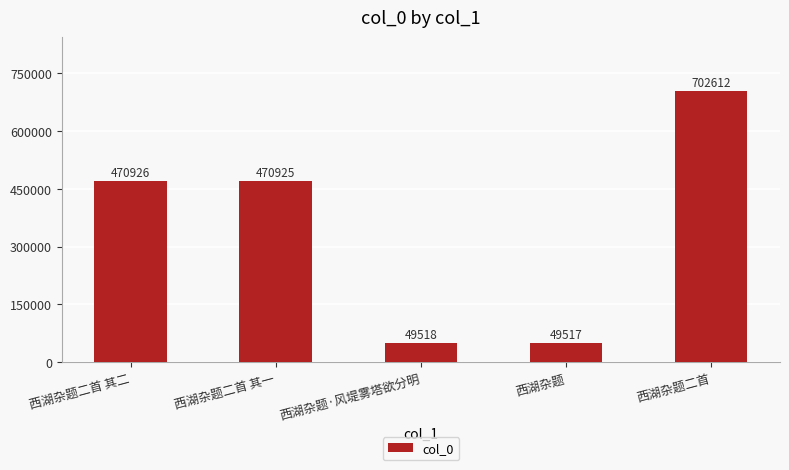

What is the average value?

348700